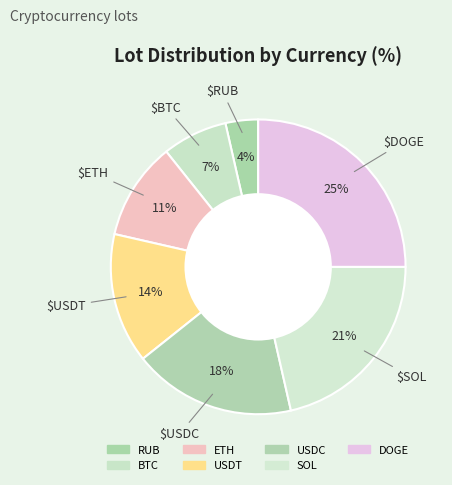

How many slices are in this pie chart?

7